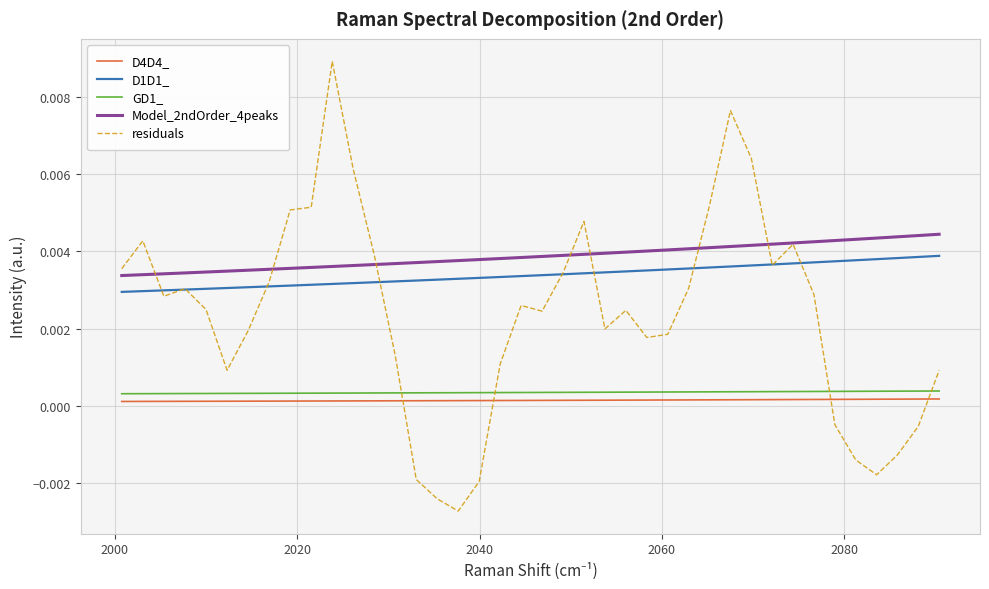

Rank the series by their maximum value, from lowest to highest.

D4D4_, GD1_, D1D1_, Model_2ndOrder_4peaks, residuals